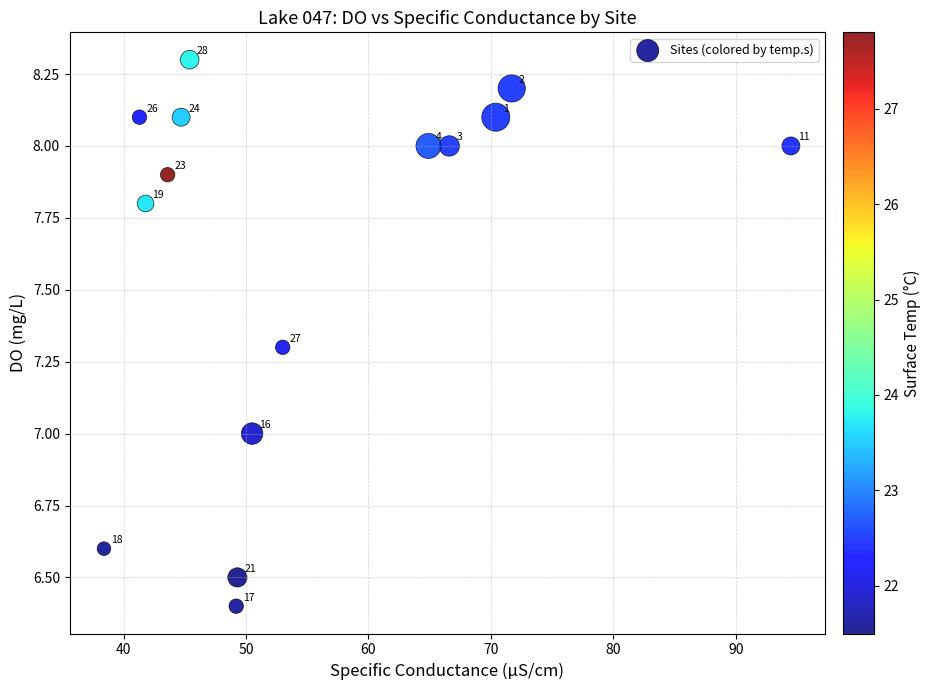

What is the range of X values (max minus min)?

56.1